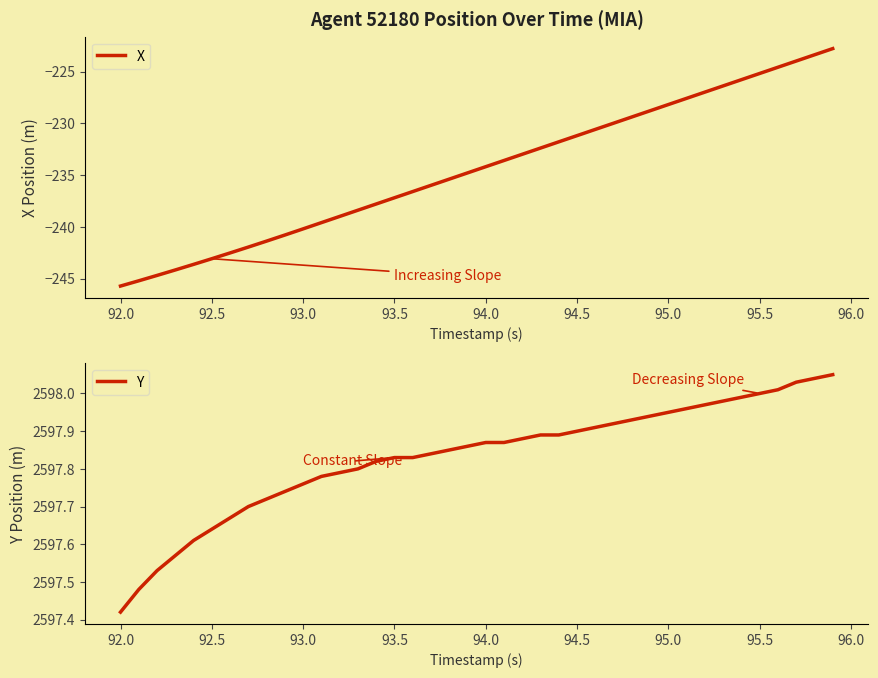

True or false: X and Y cross at least once.

False